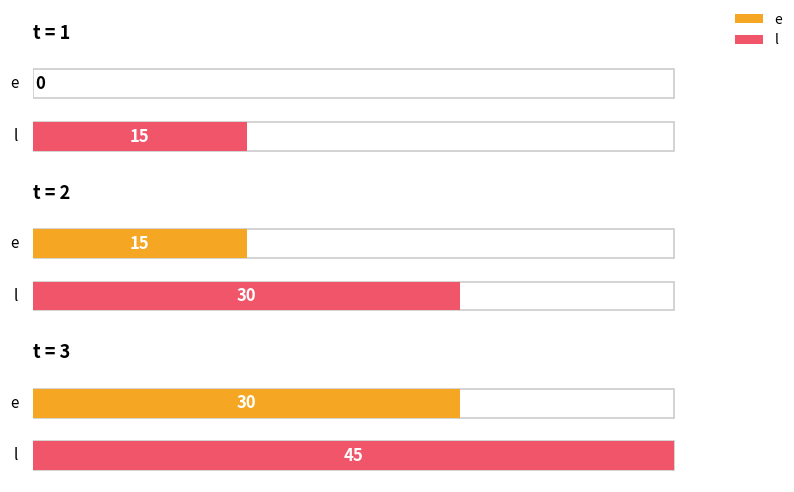

What are all the series names shown in the legend?

e, l